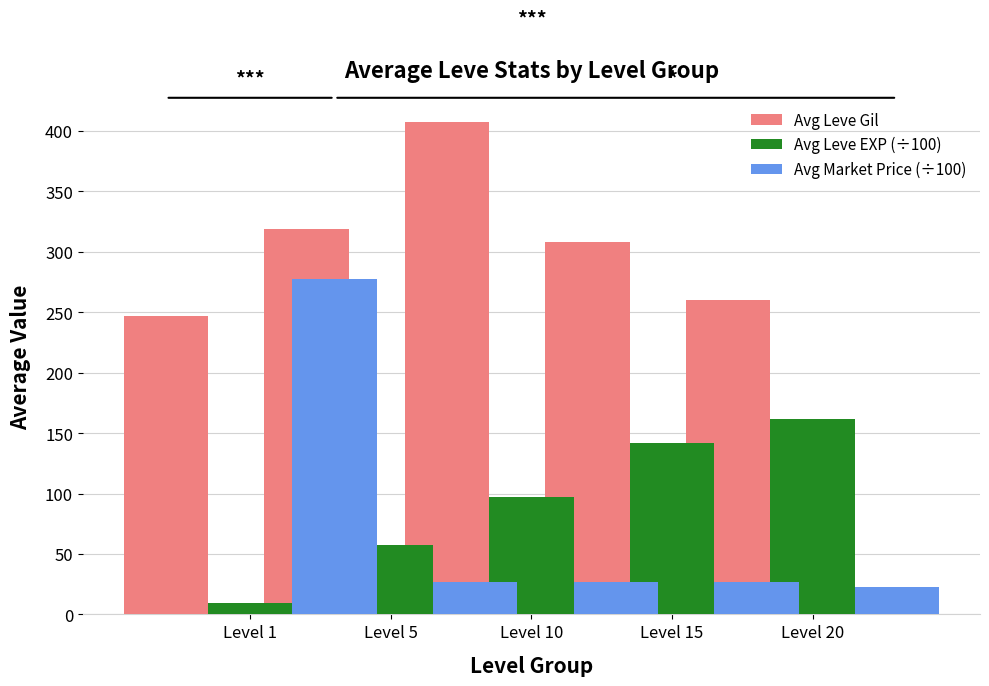

At which category does the chart reach its minimum across all series?

Level 1